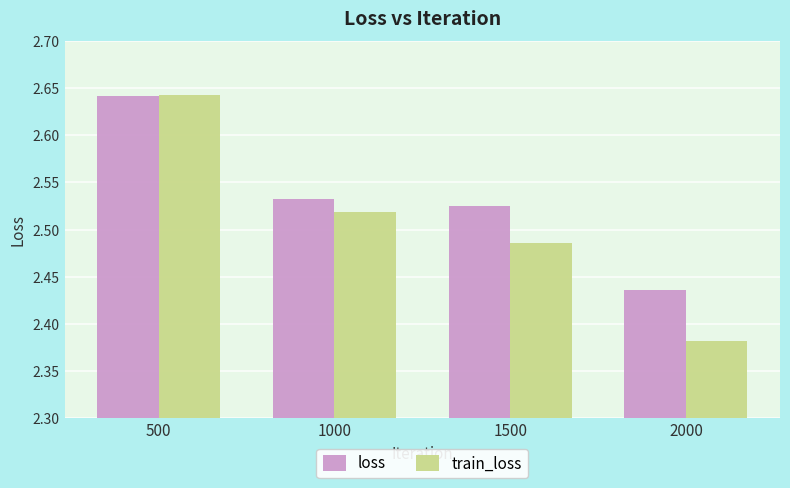

Rank the series by their average value, from highest to lowest.

loss, train_loss